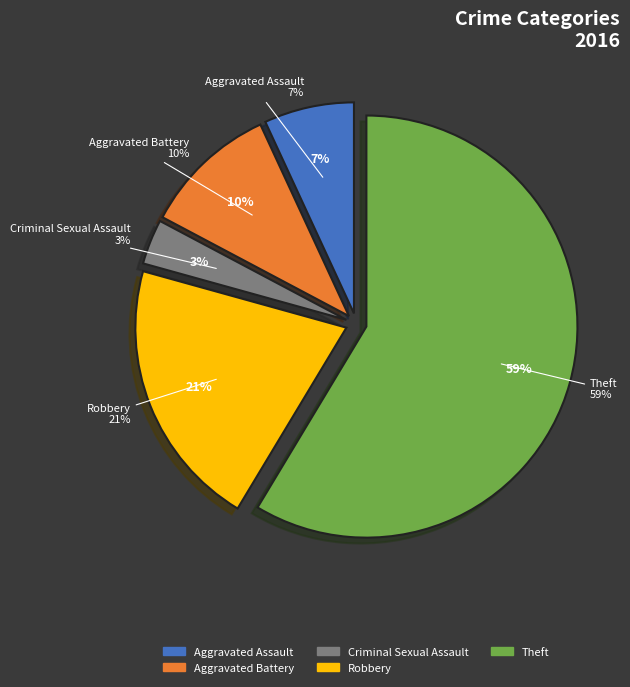

How many segments does this pie chart have?

5